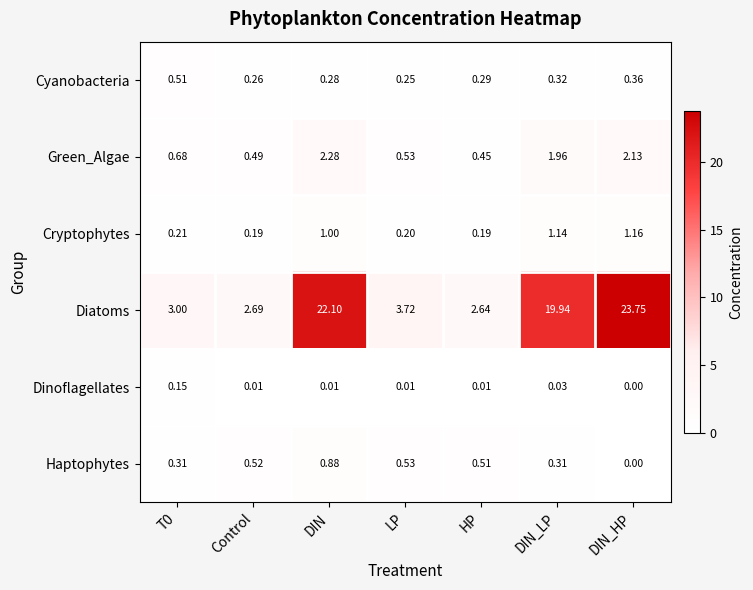

Which label corresponds to the largest value in the chart?

DIN_HP